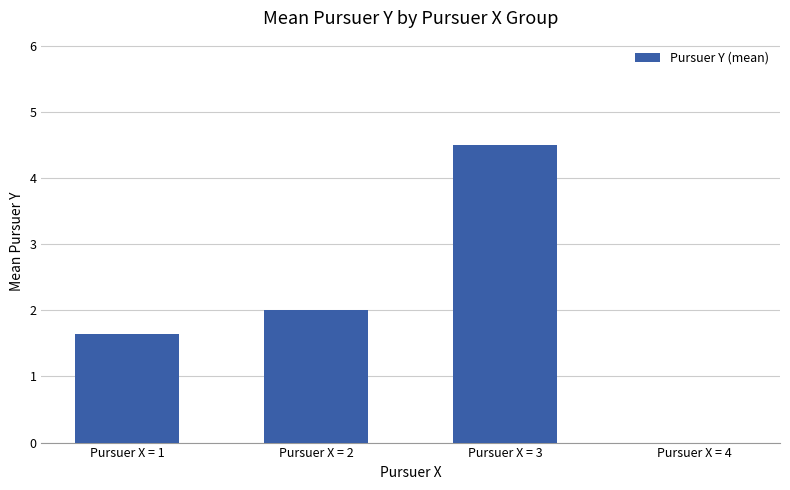

What is the sum of the values at Pursuer X = 2 and Pursuer X = 4?

2.0